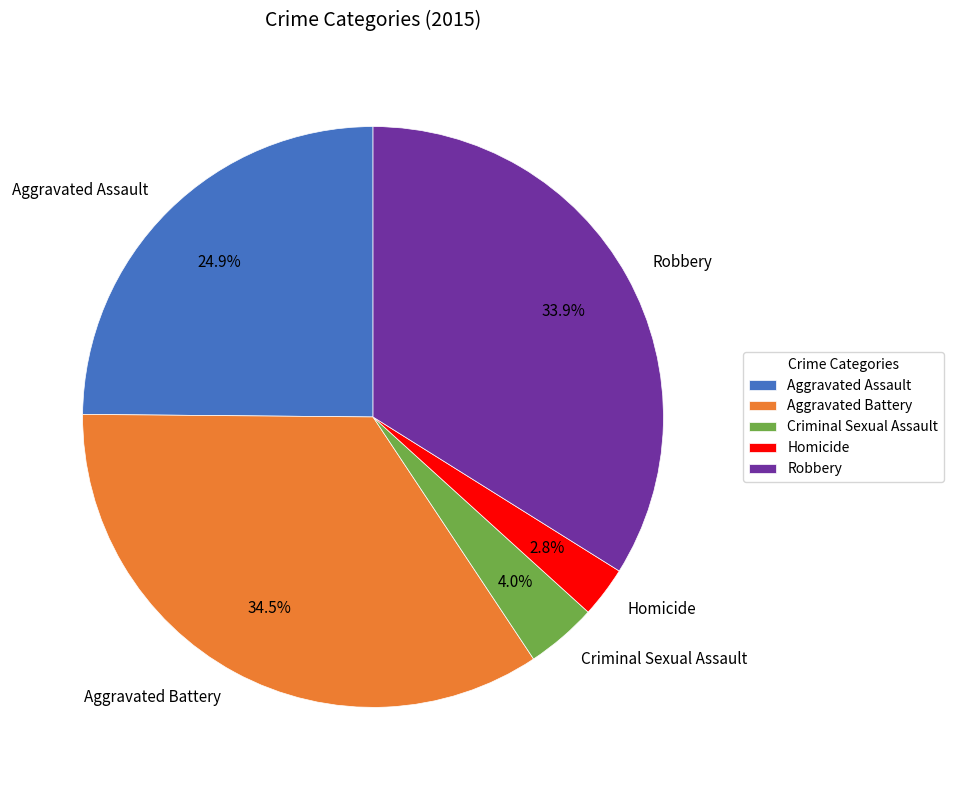

How many slices are in this pie chart?

5